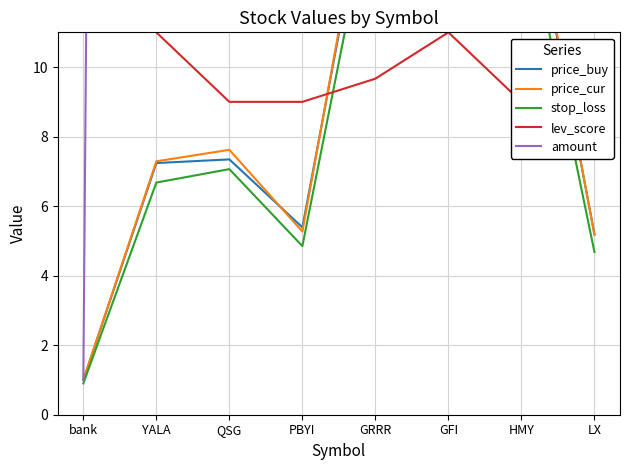

True or false: price_buy and stop_loss intersect in this chart.

False